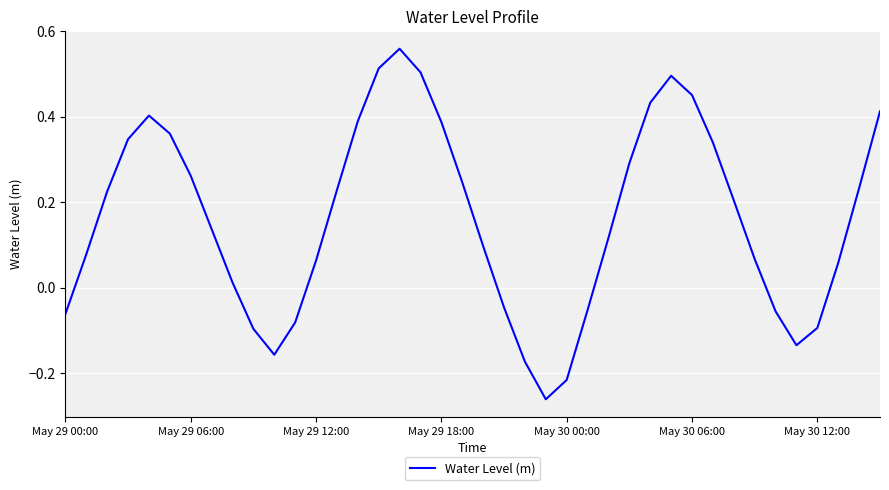

How many lines are shown in the chart?

1